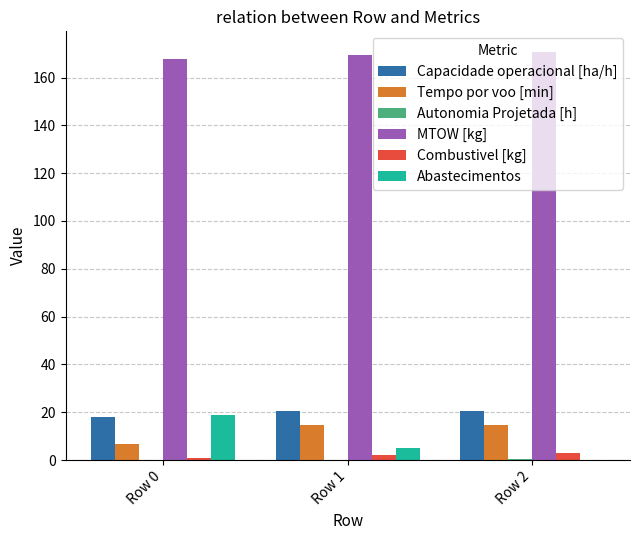

Is the value of Combustivel [kg] at Row 1 greater than the value of Capacidade operacional [ha/h] at Row 1?

No